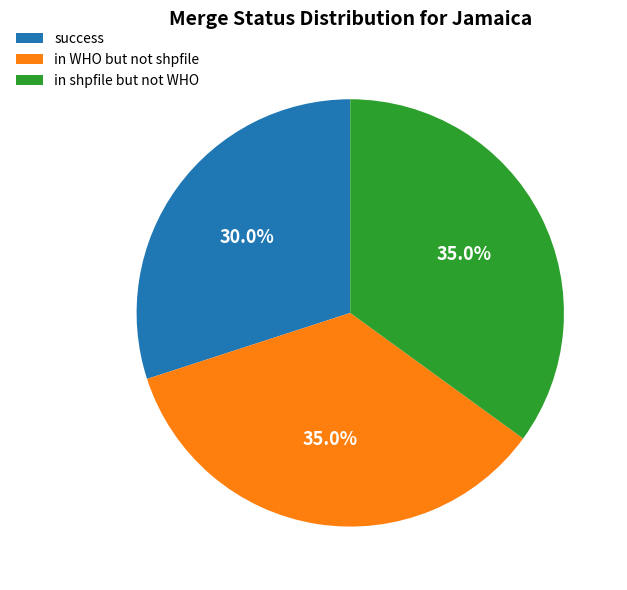

How many segments does this pie chart have?

3